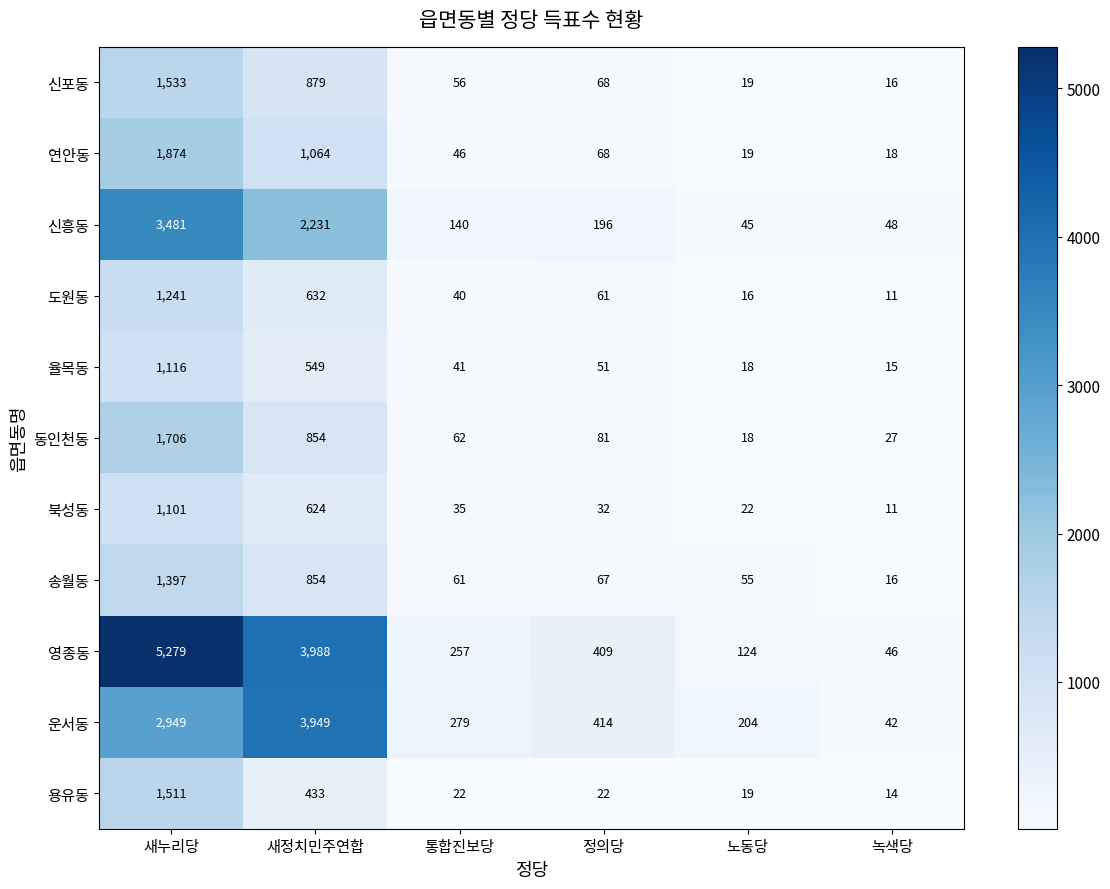

What is the difference between the maximum and minimum values in the 영종동 series?

5233